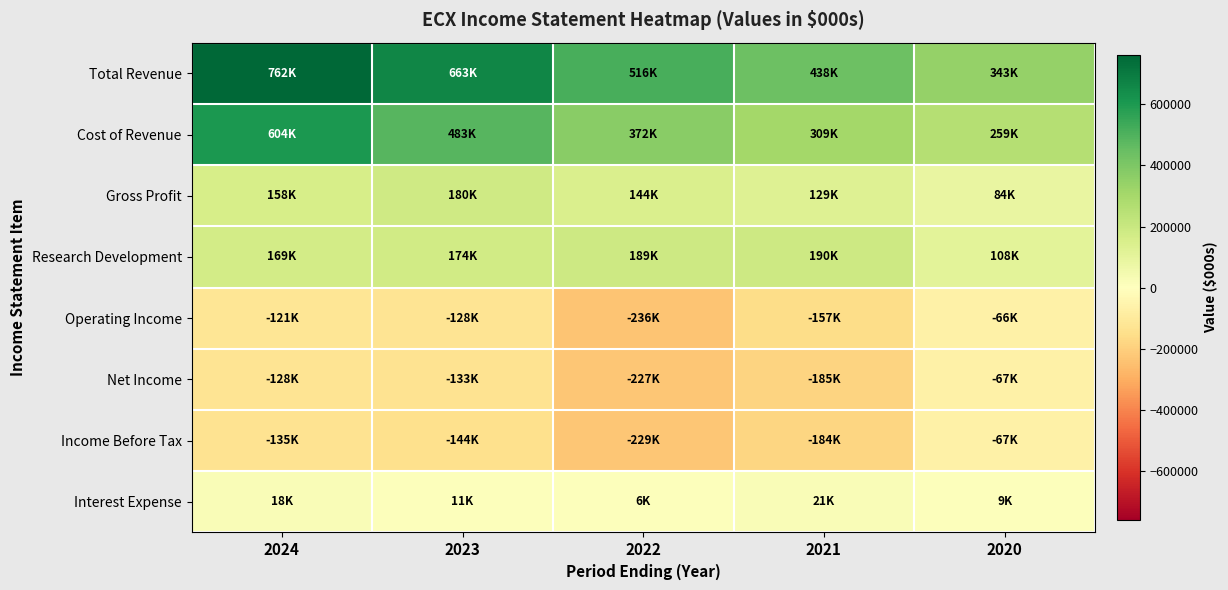

Which has a higher value, 2023 or 2021?

2023